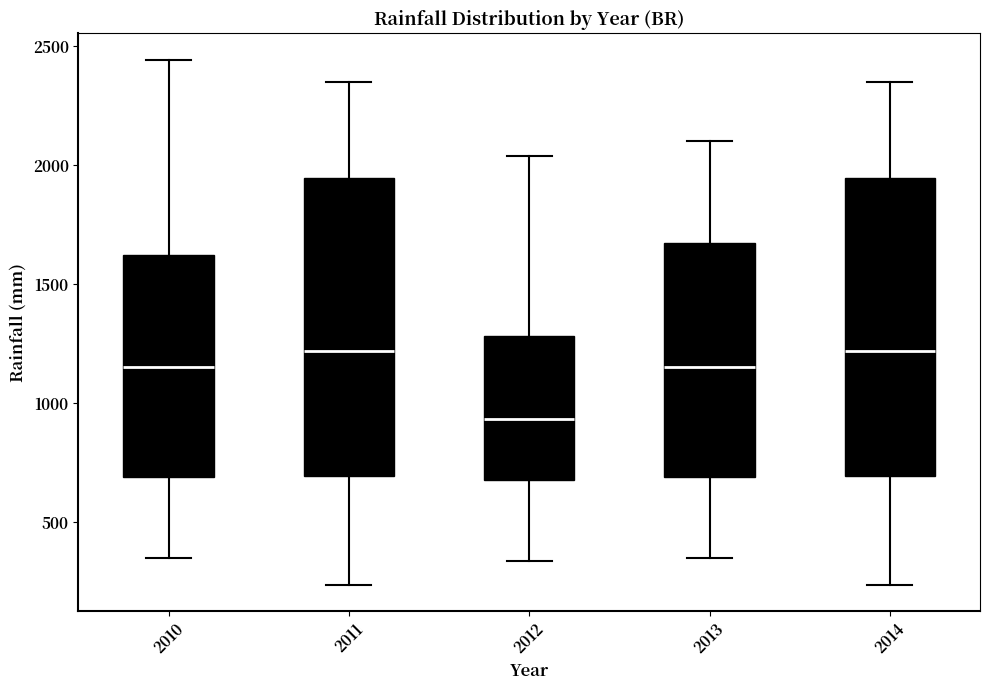

Reading left to right, read every box against the y-axis: the position of its median line, the range the box covers, and the ends of its whiskers. The values are not printed on the chart, so give them approximately, as read against the axis.

2010: median 1150, box 700 to 1600, whiskers 350 to 2450
2011: median 1200, box 700 to 1950, whiskers 250 to 2350
2012: median 950, box 700 to 1300, whiskers 350 to 2050
2013: median 1150, box 700 to 1650, whiskers 350 to 2100
2014: median 1200, box 700 to 1950, whiskers 250 to 2350